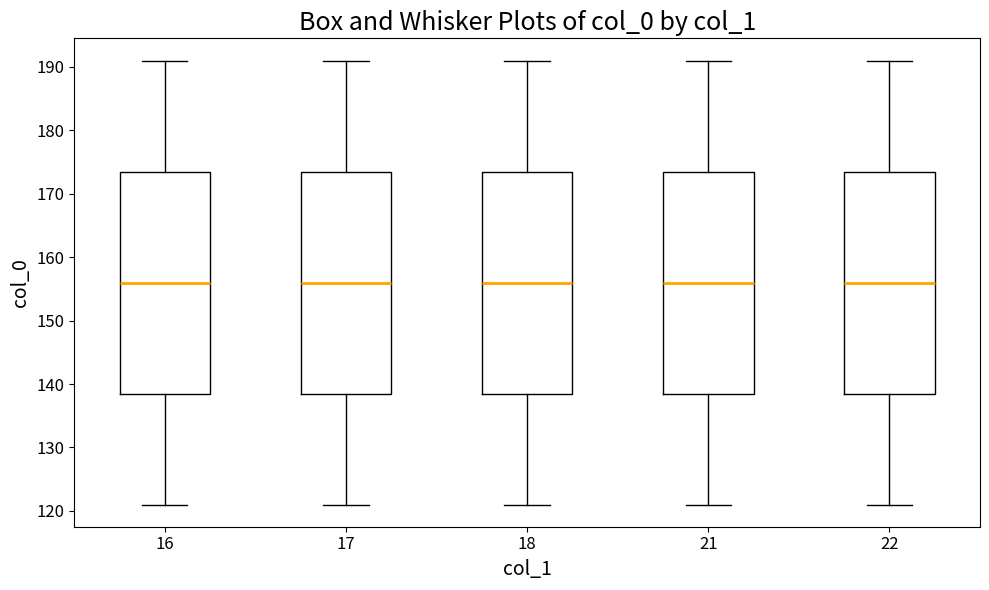

Reading left to right, transcribe this box plot: for each box, give where its median line is, the range the box spans, and where its two whiskers end, as read against the y-axis. The values are not printed on the chart, so give them approximately, as read against the axis.

16: median 156, box 139 to 174, whiskers 121 to 191
17: median 156, box 139 to 174, whiskers 121 to 191
18: median 156, box 139 to 174, whiskers 121 to 191
21: median 156, box 139 to 174, whiskers 121 to 191
22: median 156, box 139 to 174, whiskers 121 to 191